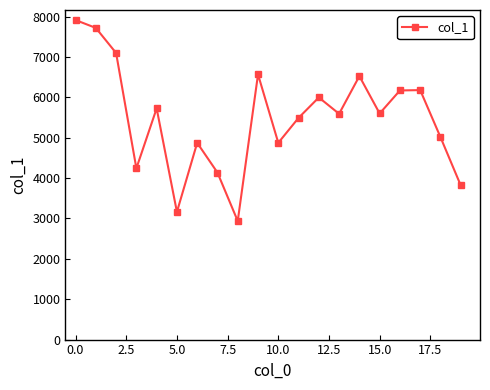

How many data points does each series have?

20